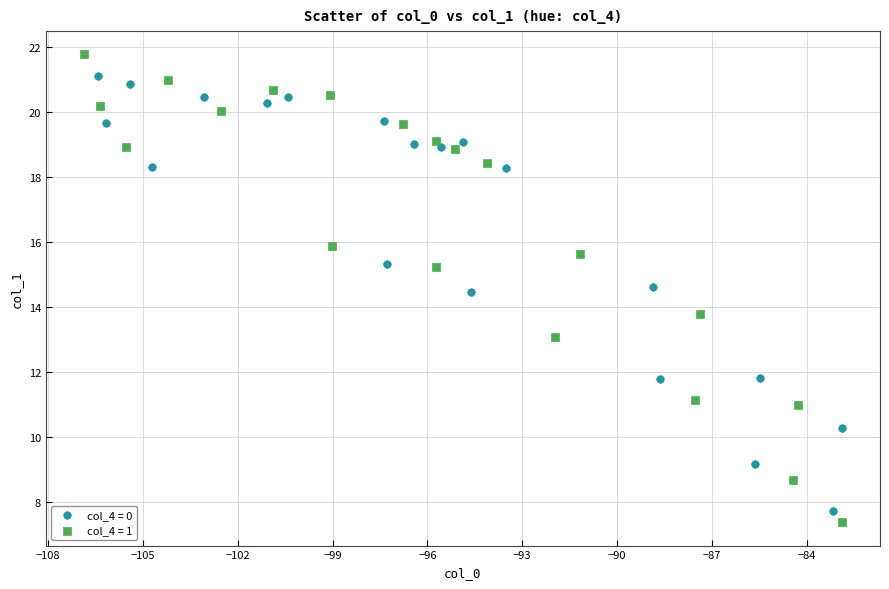

Which series has the largest Y range (max minus min)?

col_4 = 1